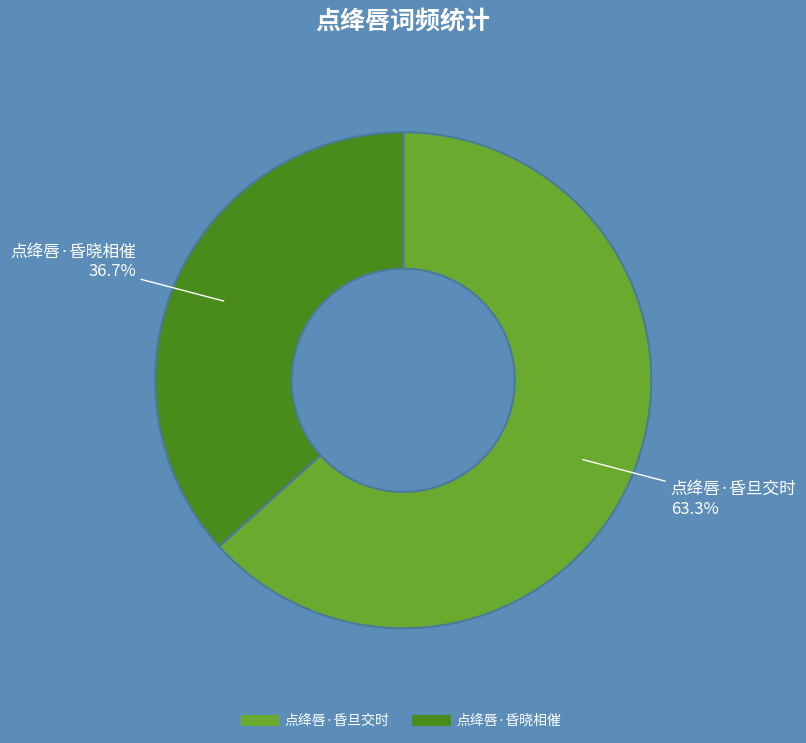

What percentage is NOT represented by 点绛唇·昏旦交时?

36.7%